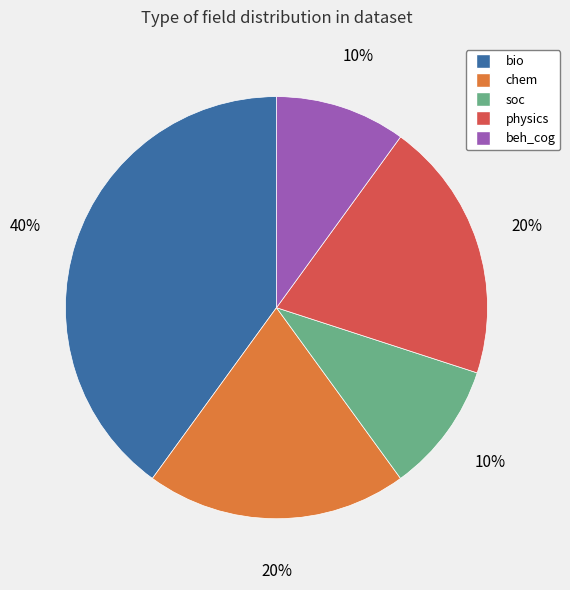

Is there any slice that represents more than half of the pie?

No